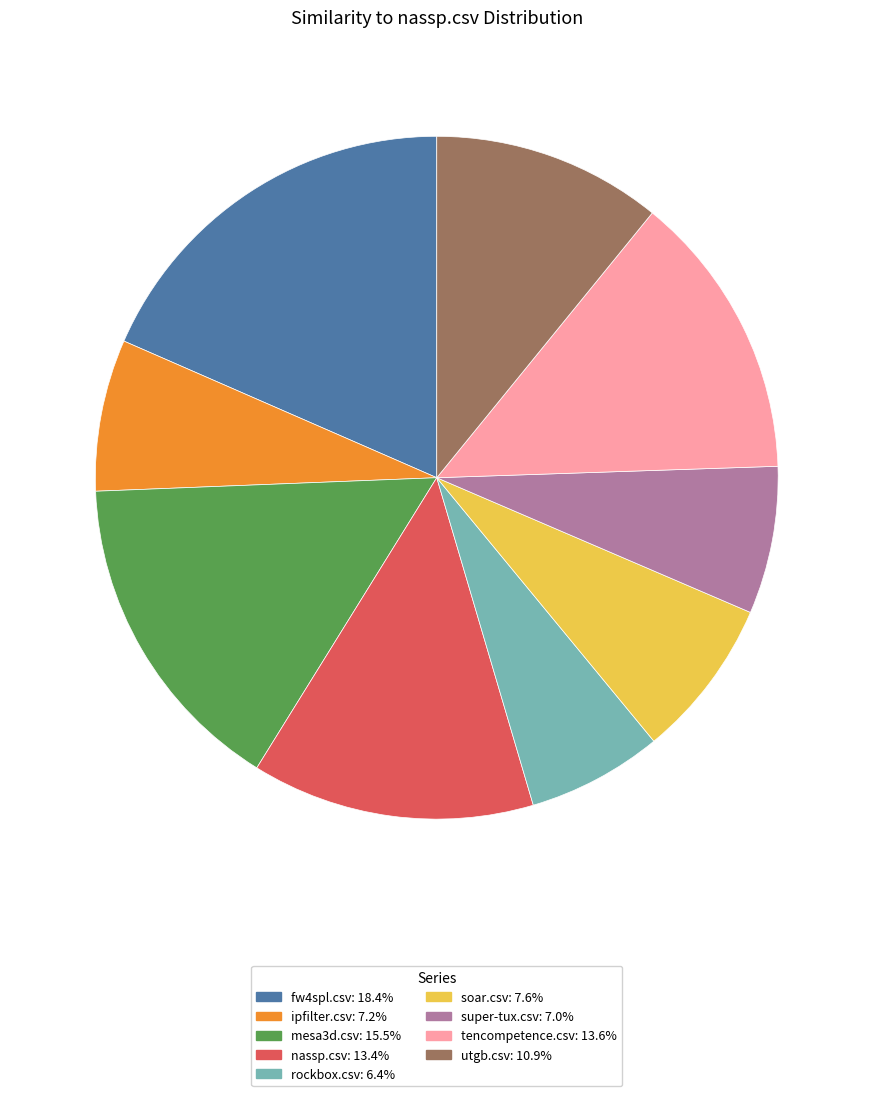

Which has a higher value, mesa3d.csv or utgb.csv?

mesa3d.csv